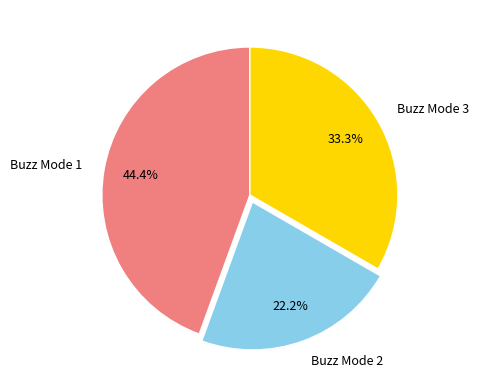

Is Buzz Mode 1 the majority of the pie?

No